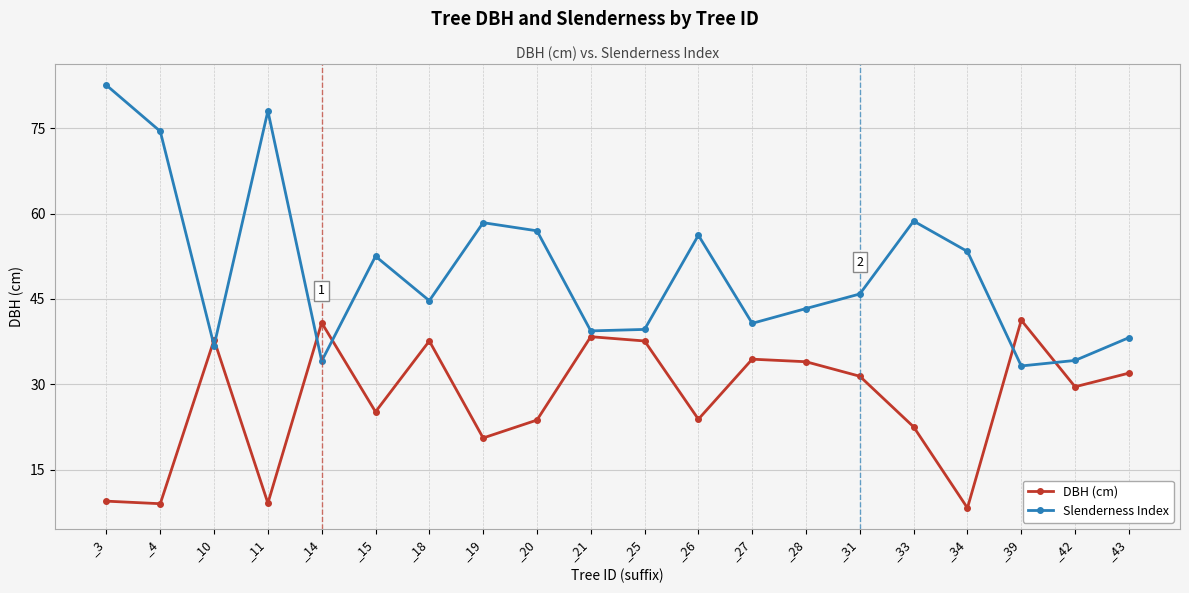

At which label is Slenderness Index closest to 57?

_20